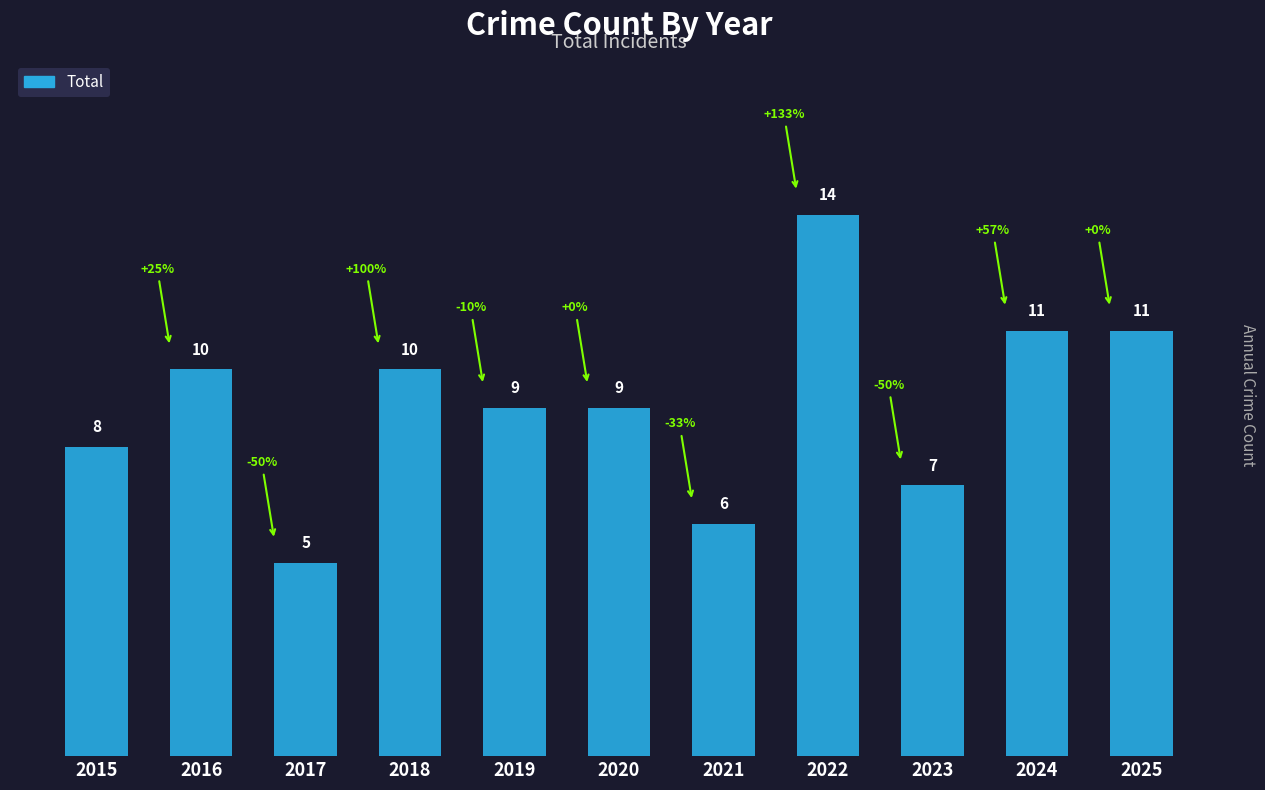

At which category does the chart reach its peak across all series?

2022